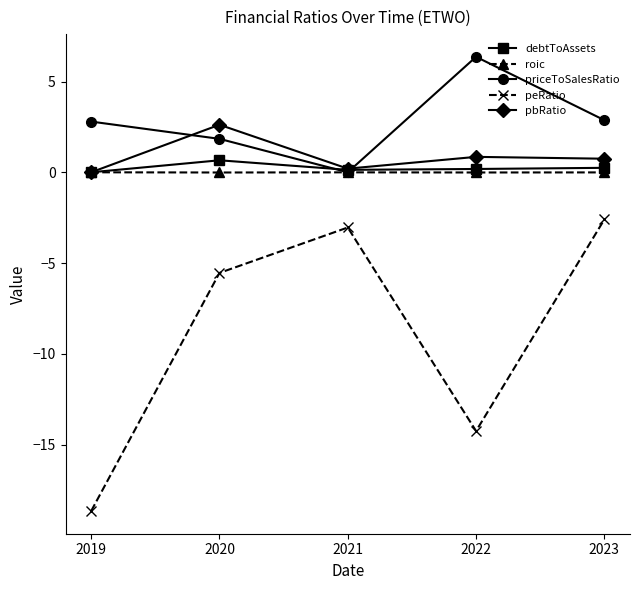

What is the sum of the debtToAssets values at 2020 and 2022?

0.8